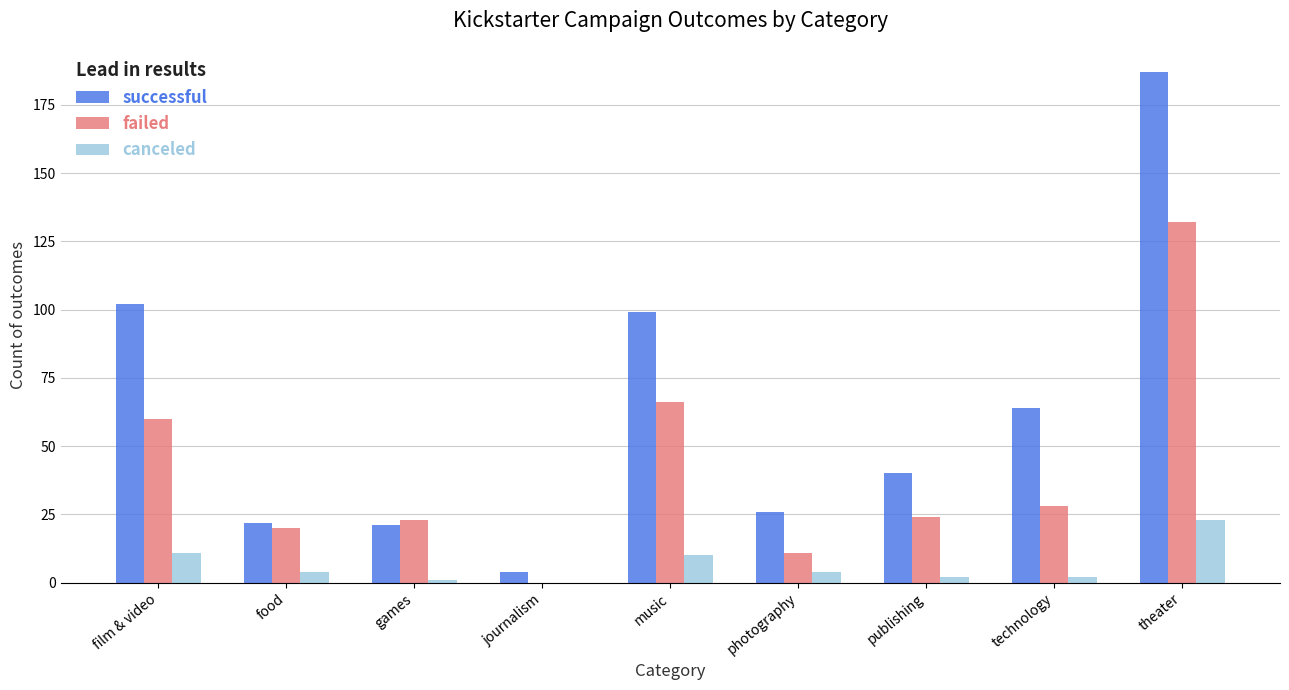

The successful series shows 99 at music. True or false?

True